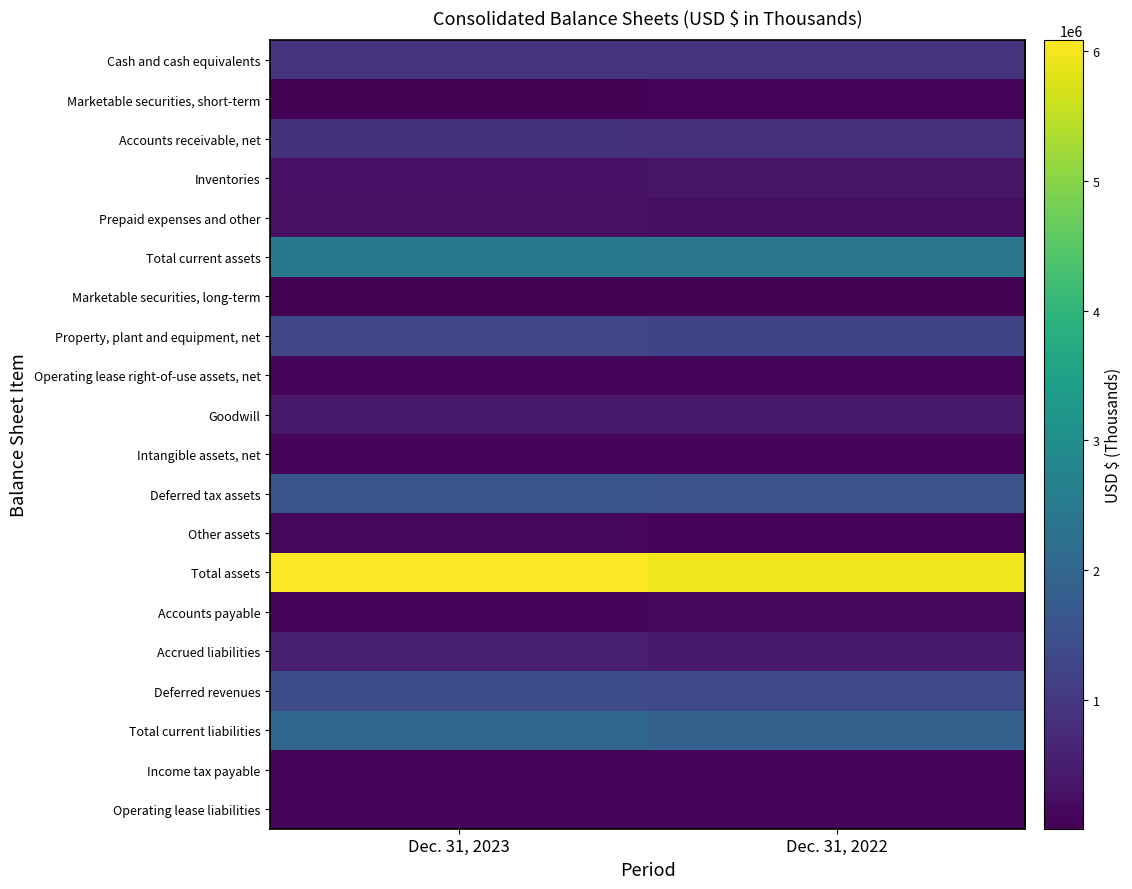

Which series has the largest total across all categories?

Total assets